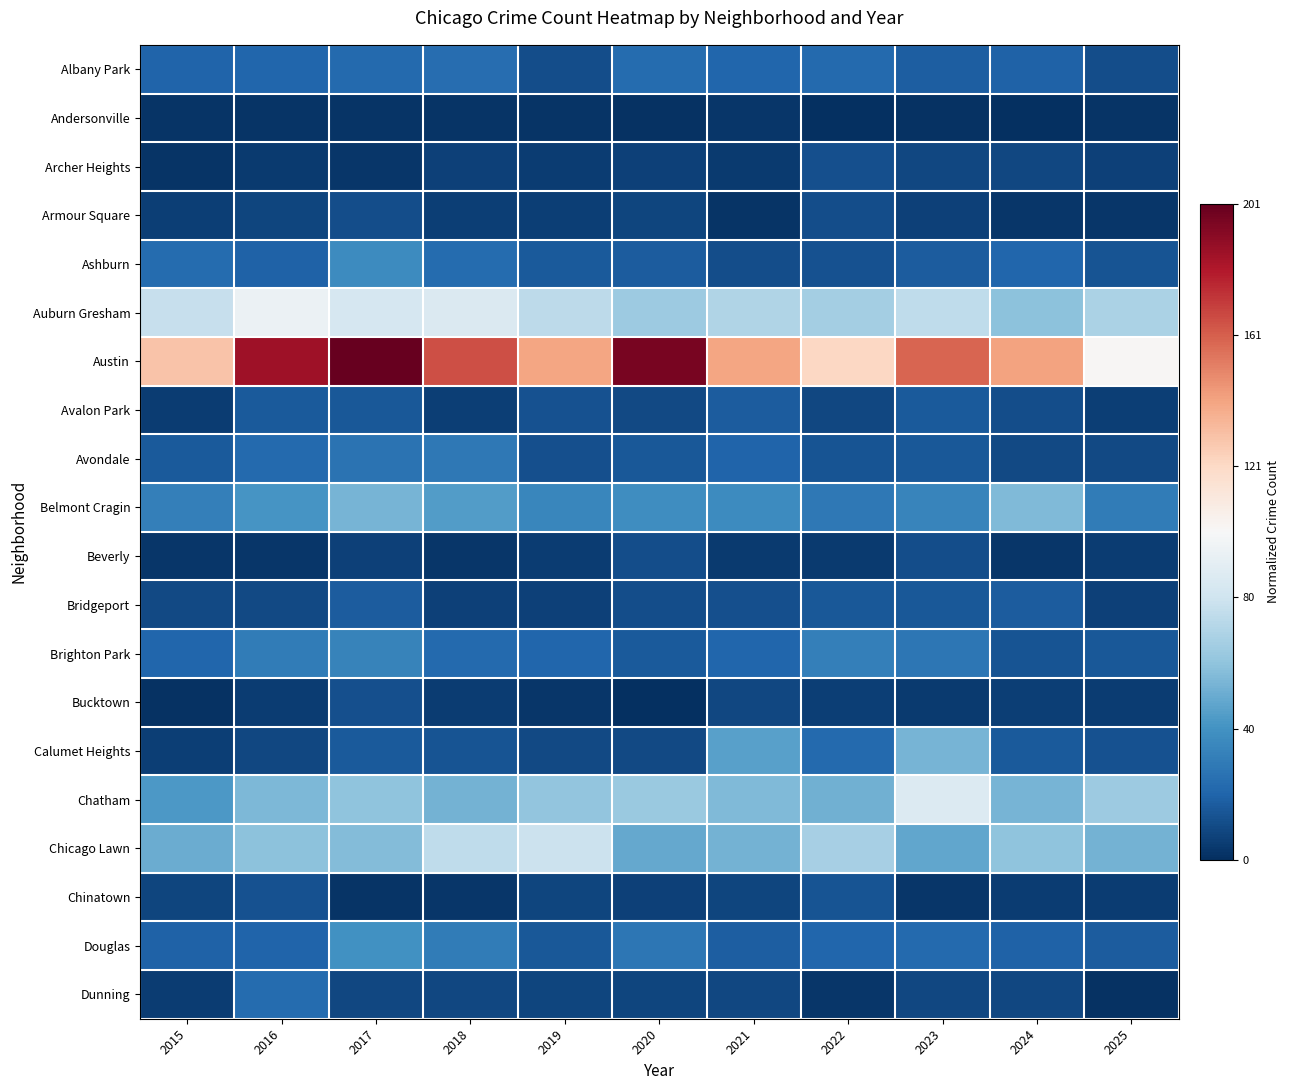

Reading left to right, what are all the values shown in this chart?

Albany Park: 2015=0.1	2016=0.1	2017=0.1	2018=0.1	2019=0.1	2020=0.1	2021=0.1	2022=0.1	2023=0.1	2024=0.1	2025=0.1
Andersonville: 2015=0.0	2016=0.0	2017=0.0	2018=0.0	2019=0.0	2020=0.0	2021=0.0	2022=0.0	2023=0.0	2024=0.0	2025=0.0
Archer Heights: 2015=0.0	2016=0.0	2017=0.0	2018=0.0	2019=0.0	2020=0.0	2021=0.0	2022=0.1	2023=0.0	2024=0.0	2025=0.0
Armour Square: 2015=0.0	2016=0.0	2017=0.1	2018=0.0	2019=0.0	2020=0.0	2021=0.0	2022=0.1	2023=0.0	2024=0.0	2025=0.0
Ashburn: 2015=0.1	2016=0.1	2017=0.2	2018=0.1	2019=0.1	2020=0.1	2021=0.1	2022=0.1	2023=0.1	2024=0.1	2025=0.1
Auburn Gresham: 2015=0.4	2016=0.5	2017=0.4	2018=0.4	2019=0.4	2020=0.3	2021=0.3	2022=0.3	2023=0.4	2024=0.3	2025=0.3
Austin: 2015=0.6	2016=0.9	2017=1.0	2018=0.8	2019=0.7	2020=1.0	2021=0.7	2022=0.6	2023=0.8	2024=0.7	2025=0.5
Avalon Park: 2015=0.0	2016=0.1	2017=0.1	2018=0.0	2019=0.1	2020=0.0	2021=0.1	2022=0.0	2023=0.1	2024=0.1	2025=0.0
Avondale: 2015=0.1	2016=0.1	2017=0.1	2018=0.1	2019=0.1	2020=0.1	2021=0.1	2022=0.1	2023=0.1	2024=0.0	2025=0.0
Belmont Cragin: 2015=0.2	2016=0.2	2017=0.3	2018=0.2	2019=0.2	2020=0.2	2021=0.2	2022=0.1	2023=0.2	2024=0.3	2025=0.1
Beverly: 2015=0.0	2016=0.0	2017=0.0	2018=0.0	2019=0.0	2020=0.1	2021=0.0	2022=0.0	2023=0.1	2024=0.0	2025=0.0
Bridgeport: 2015=0.0	2016=0.0	2017=0.1	2018=0.0	2019=0.0	2020=0.1	2021=0.1	2022=0.1	2023=0.1	2024=0.1	2025=0.0
Brighton Park: 2015=0.1	2016=0.1	2017=0.2	2018=0.1	2019=0.1	2020=0.1	2021=0.1	2022=0.2	2023=0.1	2024=0.1	2025=0.1
Bucktown: 2015=0.0	2016=0.0	2017=0.1	2018=0.0	2019=0.0	2020=0.0	2021=0.0	2022=0.0	2023=0.0	2024=0.0	2025=0.0
Calumet Heights: 2015=0.0	2016=0.0	2017=0.1	2018=0.1	2019=0.0	2020=0.0	2021=0.2	2022=0.1	2023=0.3	2024=0.1	2025=0.1
Chatham: 2015=0.2	2016=0.3	2017=0.3	2018=0.3	2019=0.3	2020=0.3	2021=0.3	2022=0.3	2023=0.4	2024=0.3	2025=0.3
Chicago Lawn: 2015=0.3	2016=0.3	2017=0.3	2018=0.4	2019=0.4	2020=0.2	2021=0.3	2022=0.3	2023=0.2	2024=0.3	2025=0.3
Chinatown: 2015=0.0	2016=0.1	2017=0.0	2018=0.0	2019=0.0	2020=0.0	2021=0.0	2022=0.1	2023=0.0	2024=0.0	2025=0.0
Douglas: 2015=0.1	2016=0.1	2017=0.2	2018=0.1	2019=0.1	2020=0.1	2021=0.1	2022=0.1	2023=0.1	2024=0.1	2025=0.1
Dunning: 2015=0.0	2016=0.1	2017=0.0	2018=0.0	2019=0.0	2020=0.0	2021=0.0	2022=0.0	2023=0.0	2024=0.0	2025=0.0